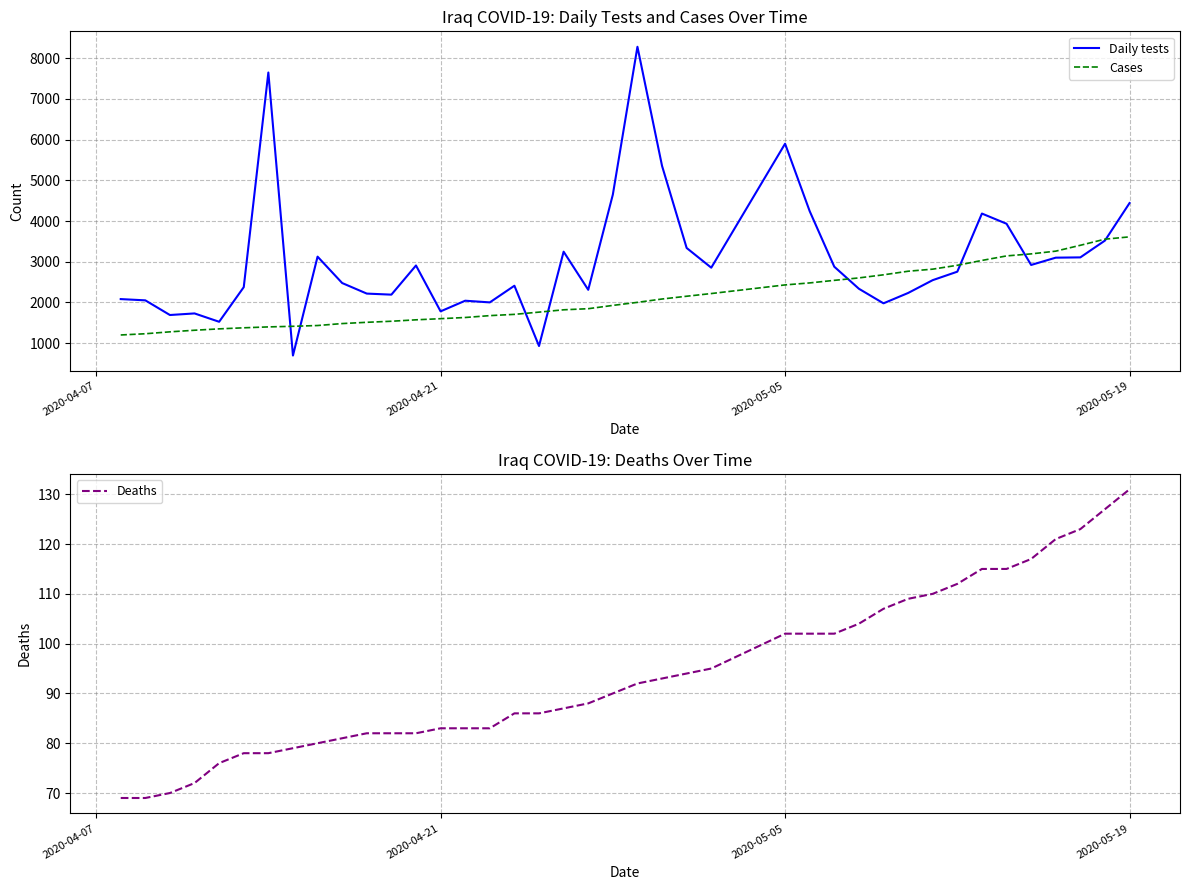

What is the maximum value for Daily tests?

8278